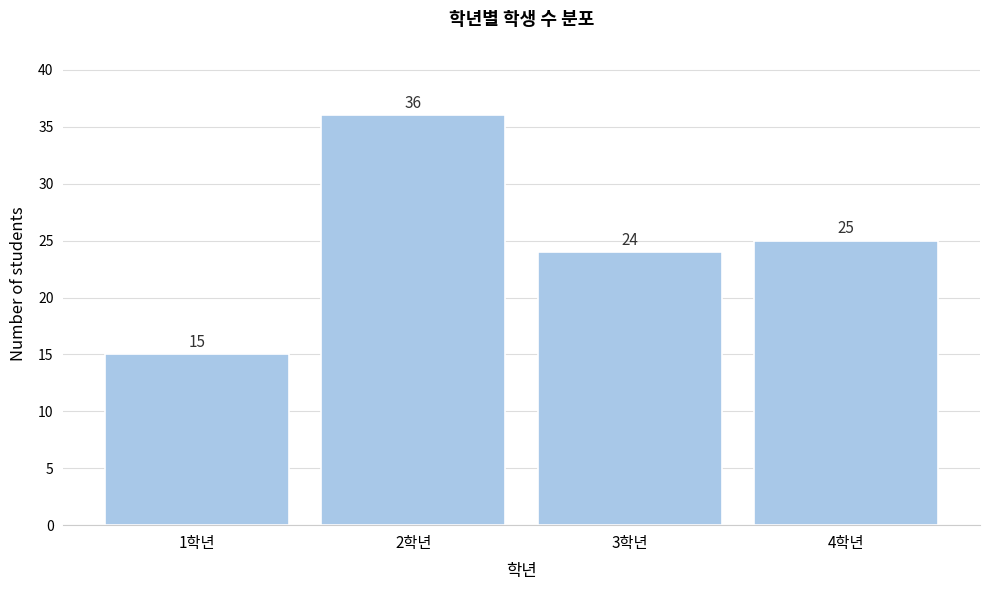

Reading right to left, extract all data points from this chart.

25	24	36	15